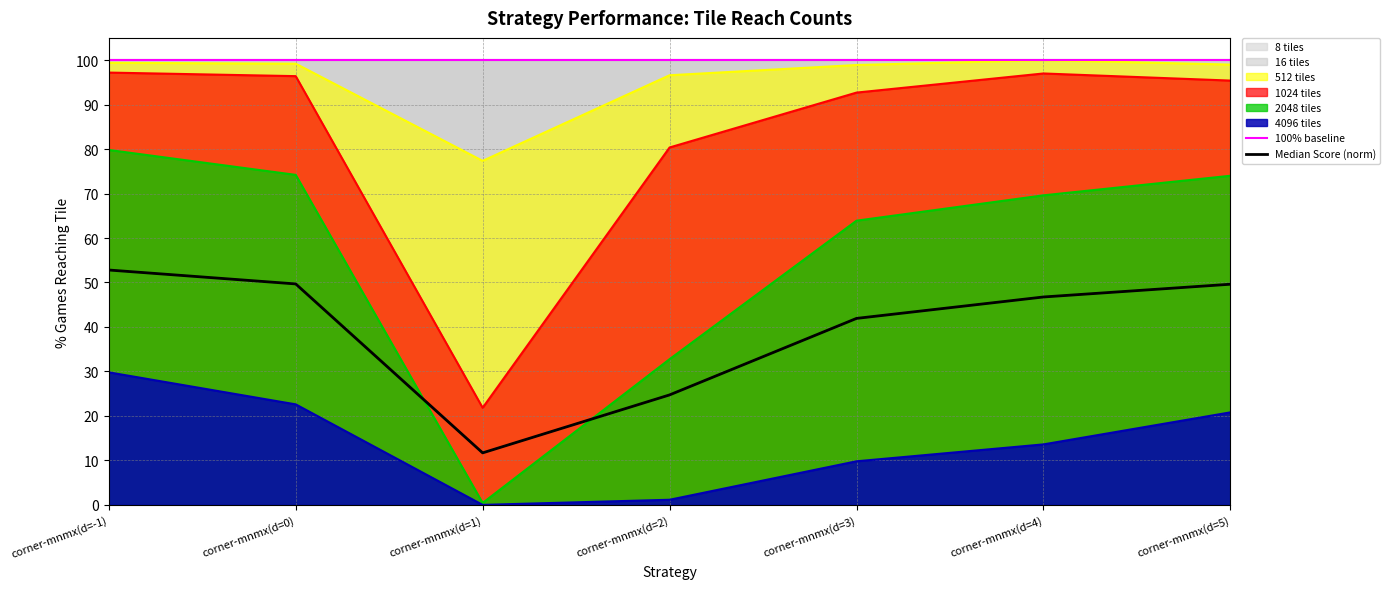

Where is 512 tiles nearest to the value 88?

corner-mnmx(d=2)